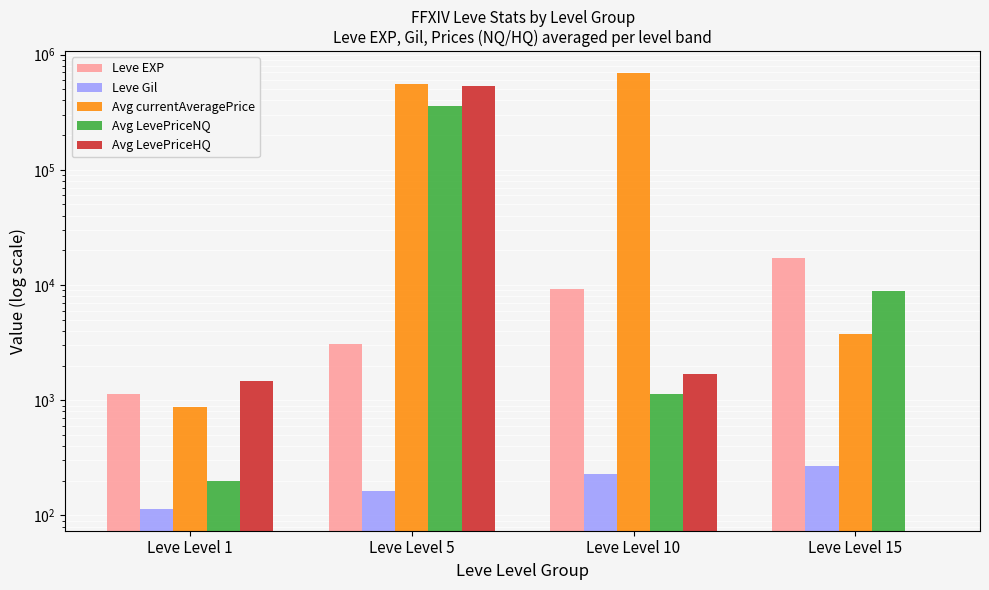

Reading right to left, list all the values displayed in this chart.

Leve EXP: Leve Level 15=17086	Leve Level 10=9157	Leve Level 5=3090	Leve Level 1=1125
Leve Gil: Leve Level 15=269	Leve Level 10=231	Leve Level 5=164	Leve Level 1=114
Avg currentAveragePrice: Leve Level 15=3750	Leve Level 10=691392	Leve Level 5=556257	Leve Level 1=869
Avg LevePriceNQ: Leve Level 15=8938	Leve Level 10=1138	Leve Level 5=359833	Leve Level 1=200
Avg LevePriceHQ: Leve Level 15=0	Leve Level 10=1690	Leve Level 5=535318	Leve Level 1=1468